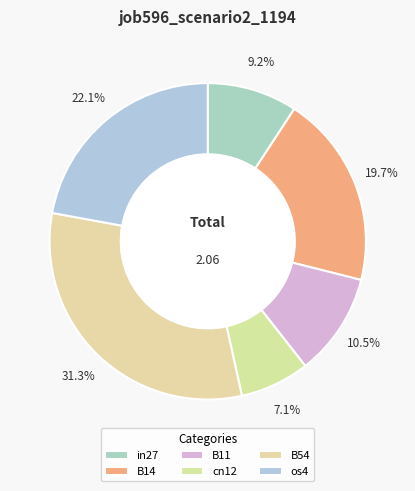

How many segments does this pie chart have?

6